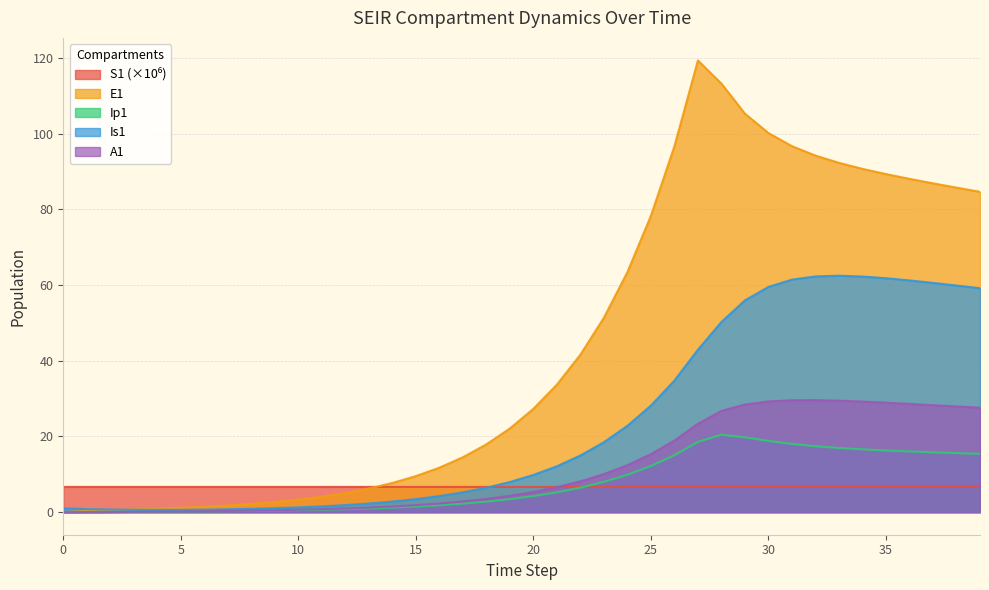

At which category is the sum across all series the highest?

28